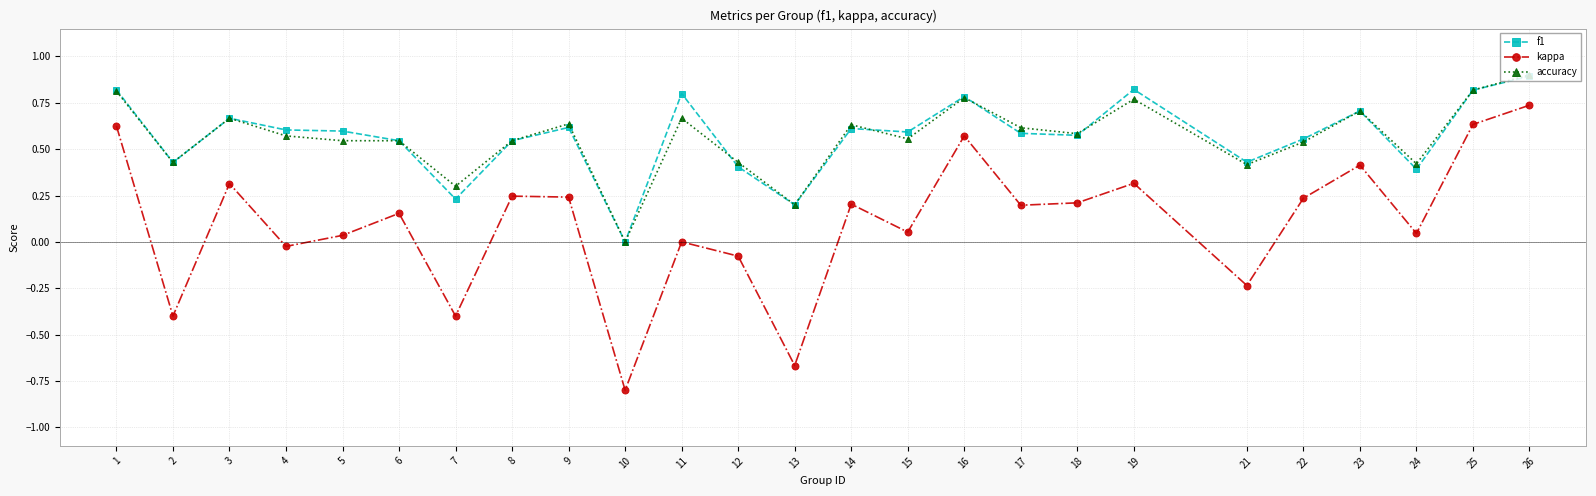

At which category is the sum across all series the highest?

26